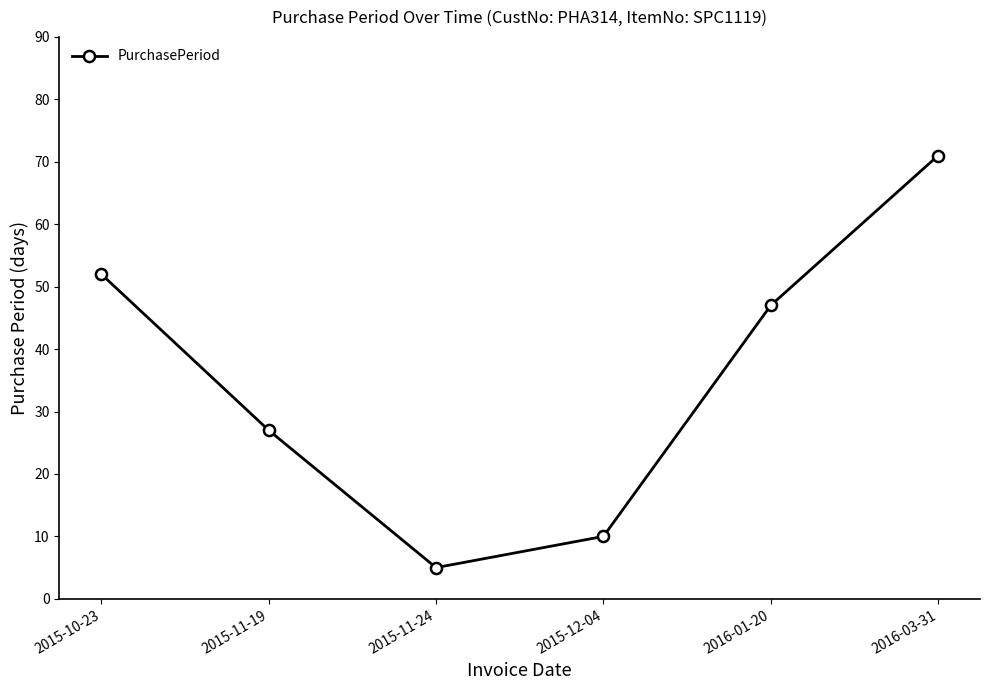

At which label is the value closest to 38?

2016-01-20